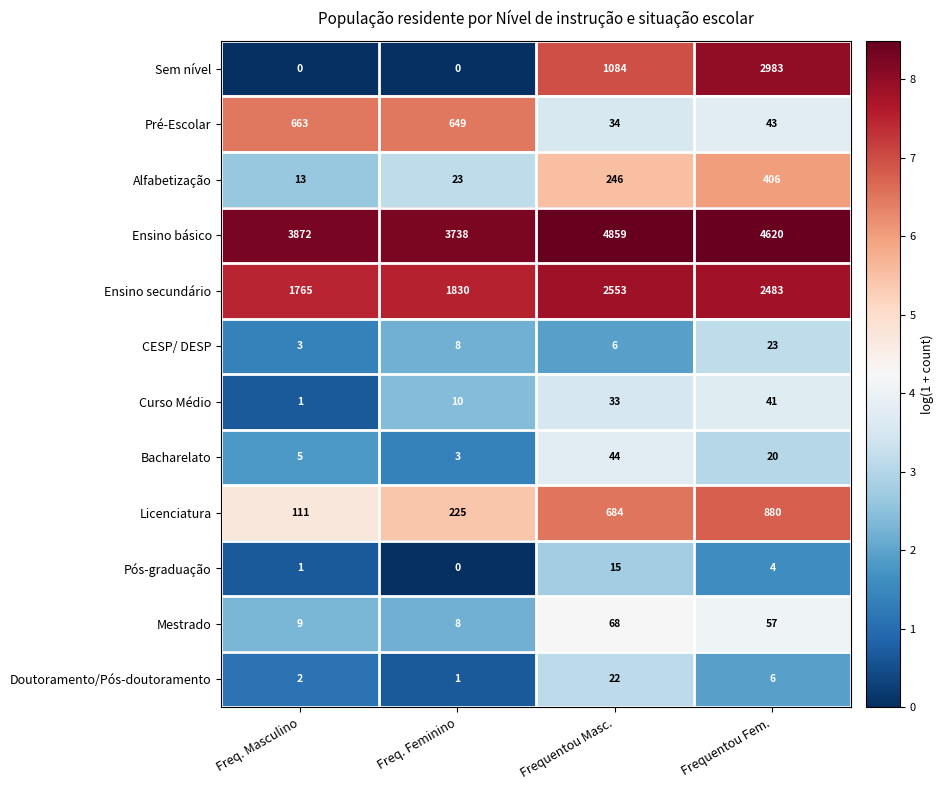

How many Ensino básico values are between 3872 and 4859?

3